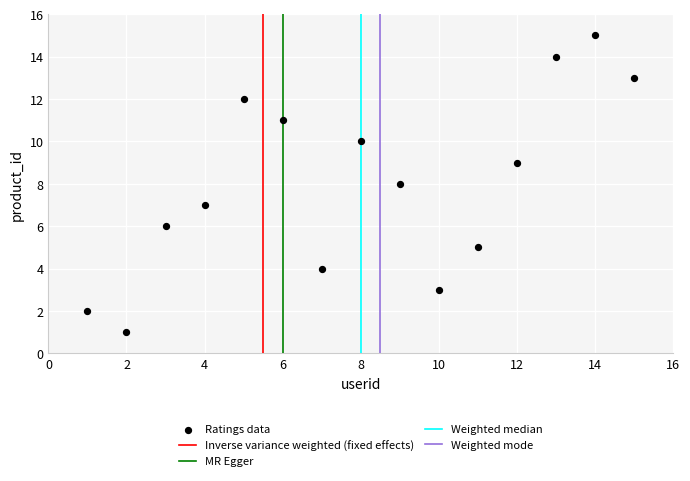

What is the range of X values (max minus min)?

14